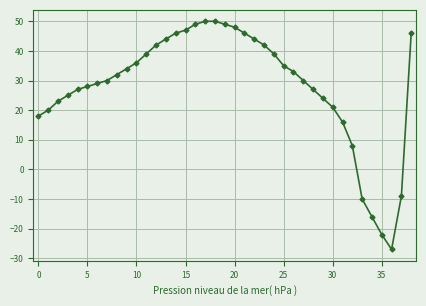

How many lines are shown in the chart?

1